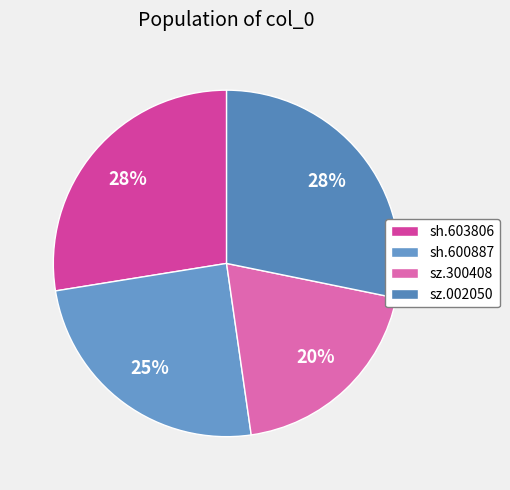

To the nearest percent, what portion does sz.300408 represent?

20%